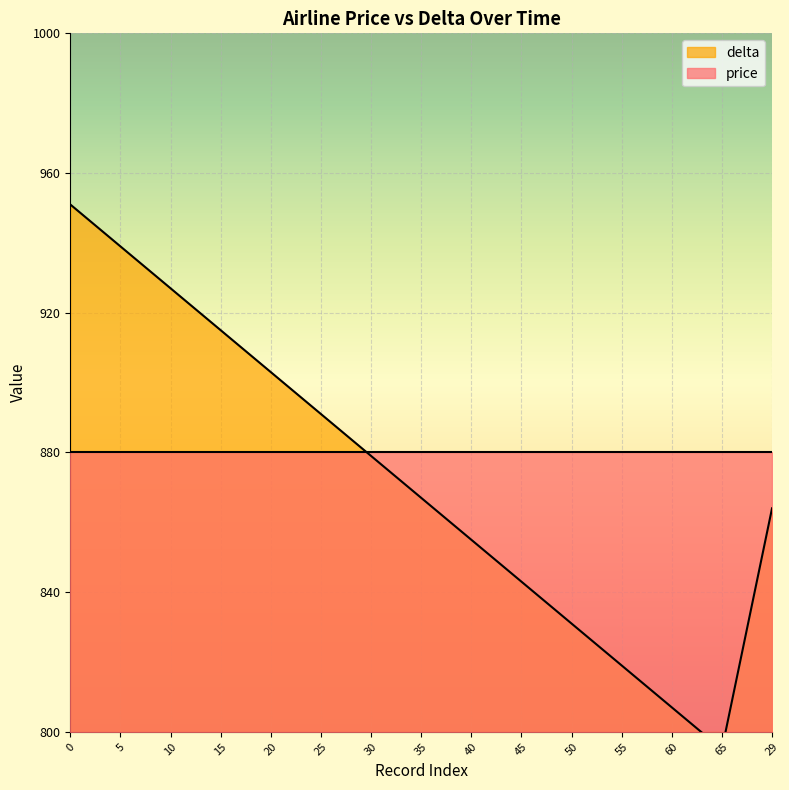

Which label corresponds to the smallest value in the chart?

65